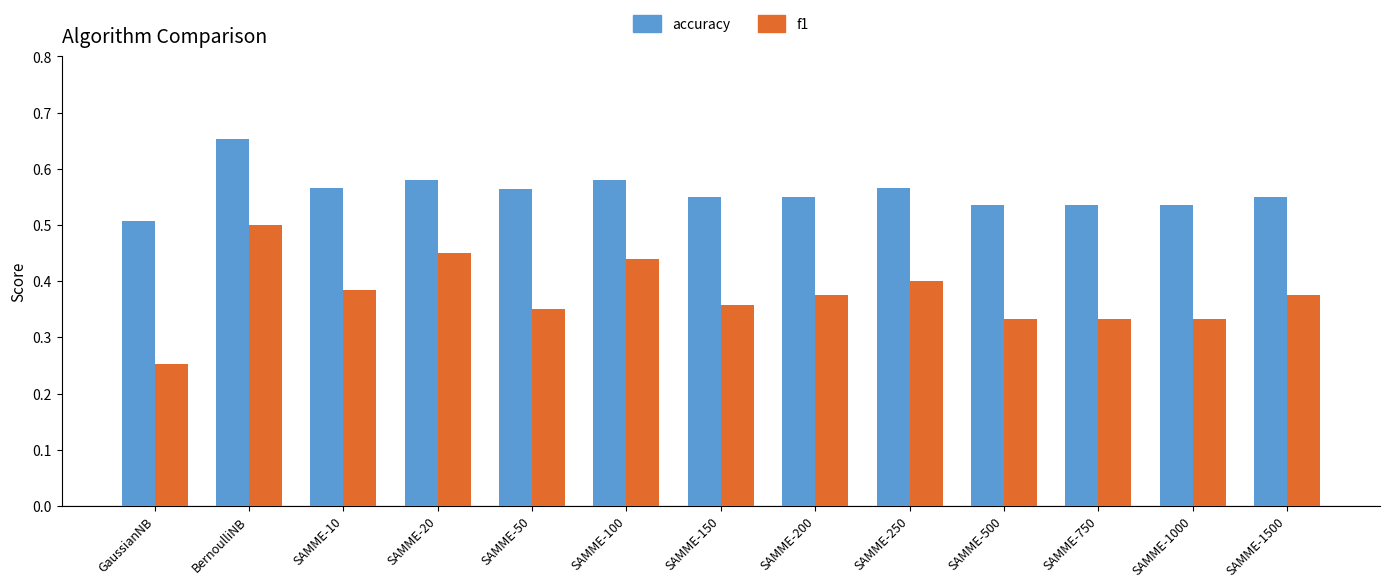

How many data points does each series have?

13